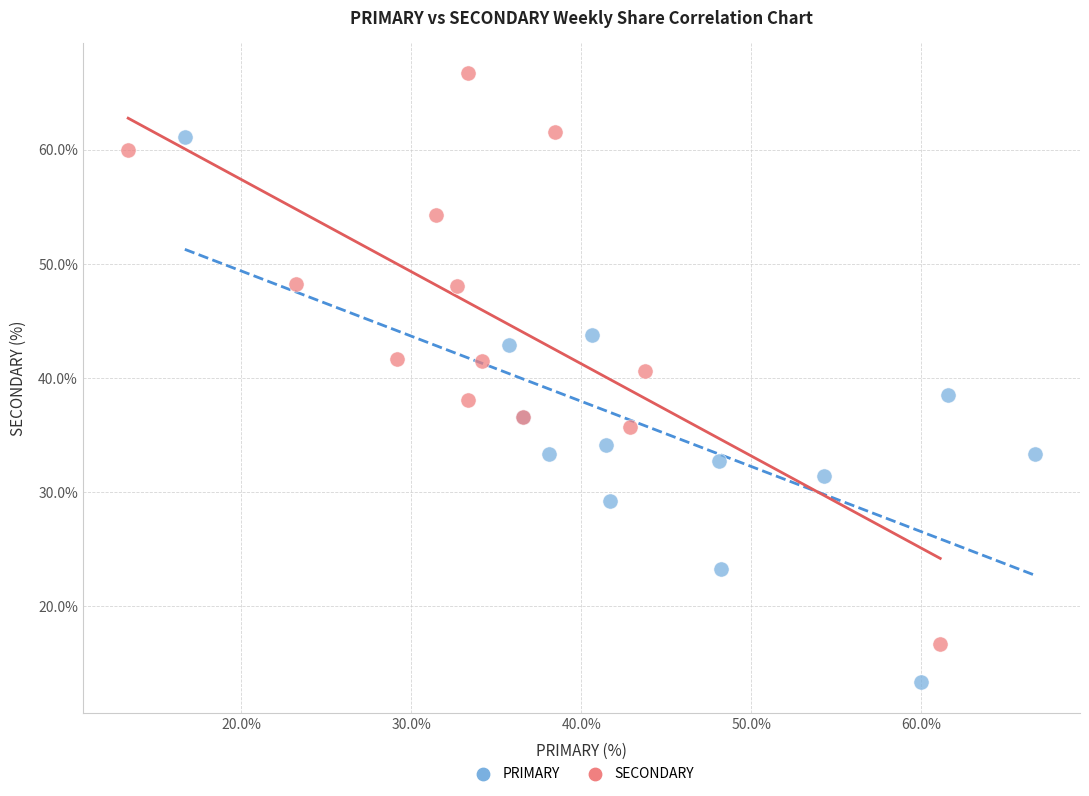

What are all the series names shown in the legend?

PRIMARY, SECONDARY